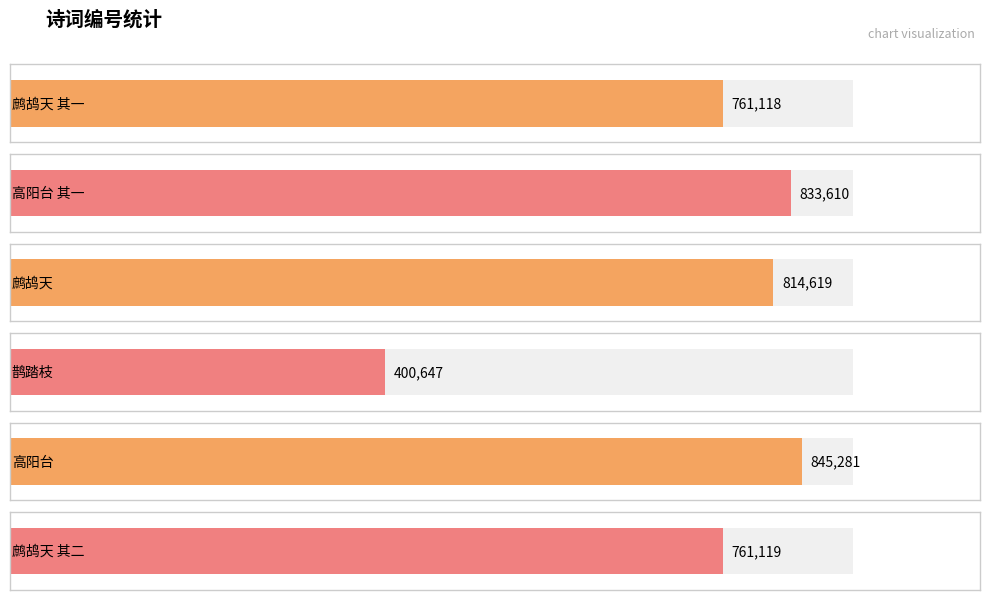

Between 高阳台 and 鹧鸪天 其二, which is larger?

高阳台